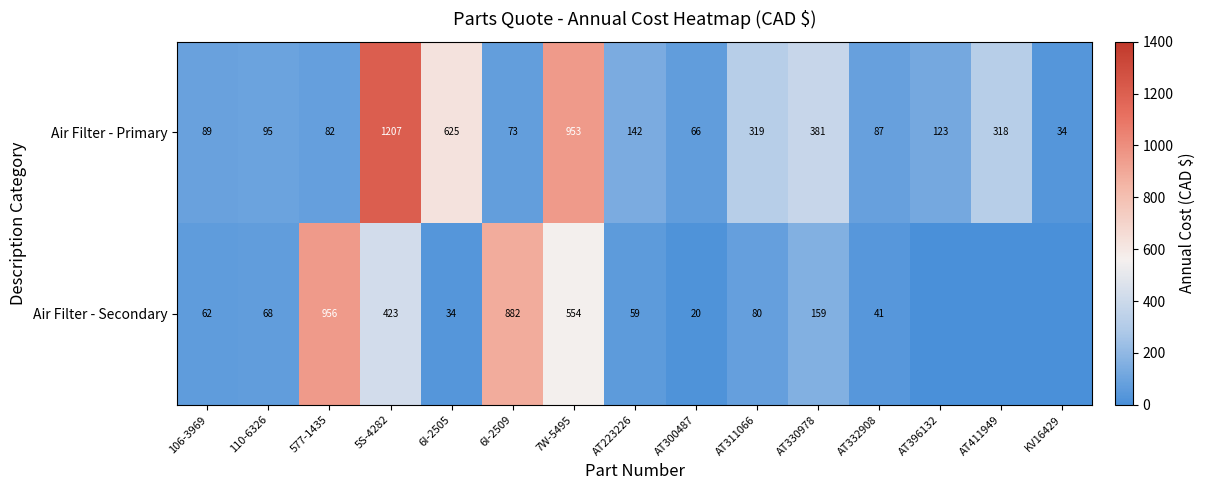

List the labels in order of Air Filter - Primary value, largest first.

5S-4282, 7W-5495, 6I-2505, AT330978, AT311066, AT411949, AT223226, AT396132, 110-6326, 106-3969, AT332908, 577-1435, 6I-2509, AT300487, KV16429